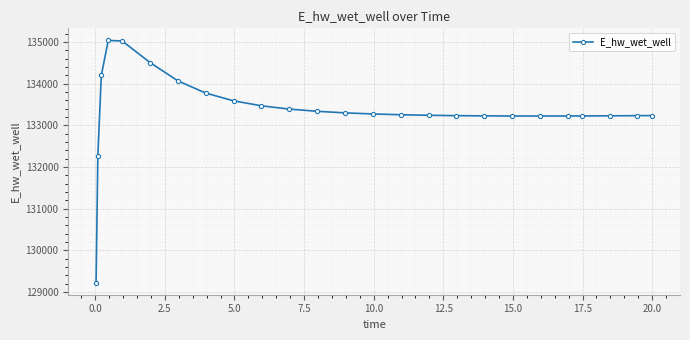

What is the maximum value shown in the chart?

135040.9